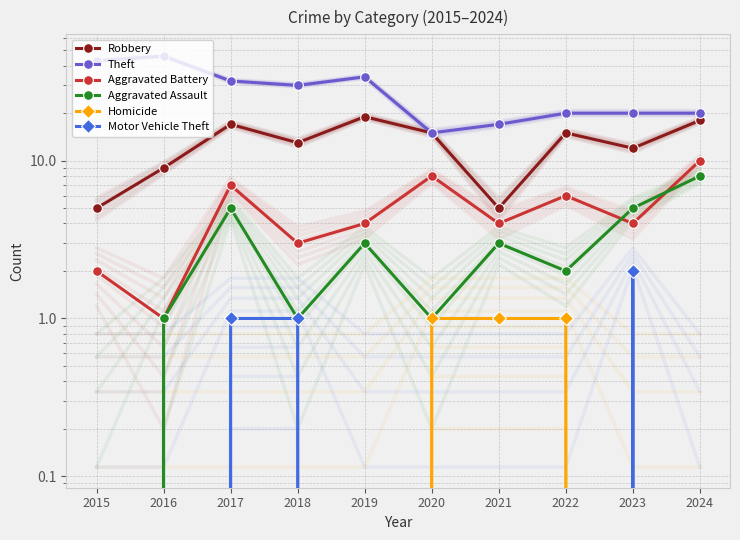

How many interior local peaks does the Aggravated Battery series have?

3